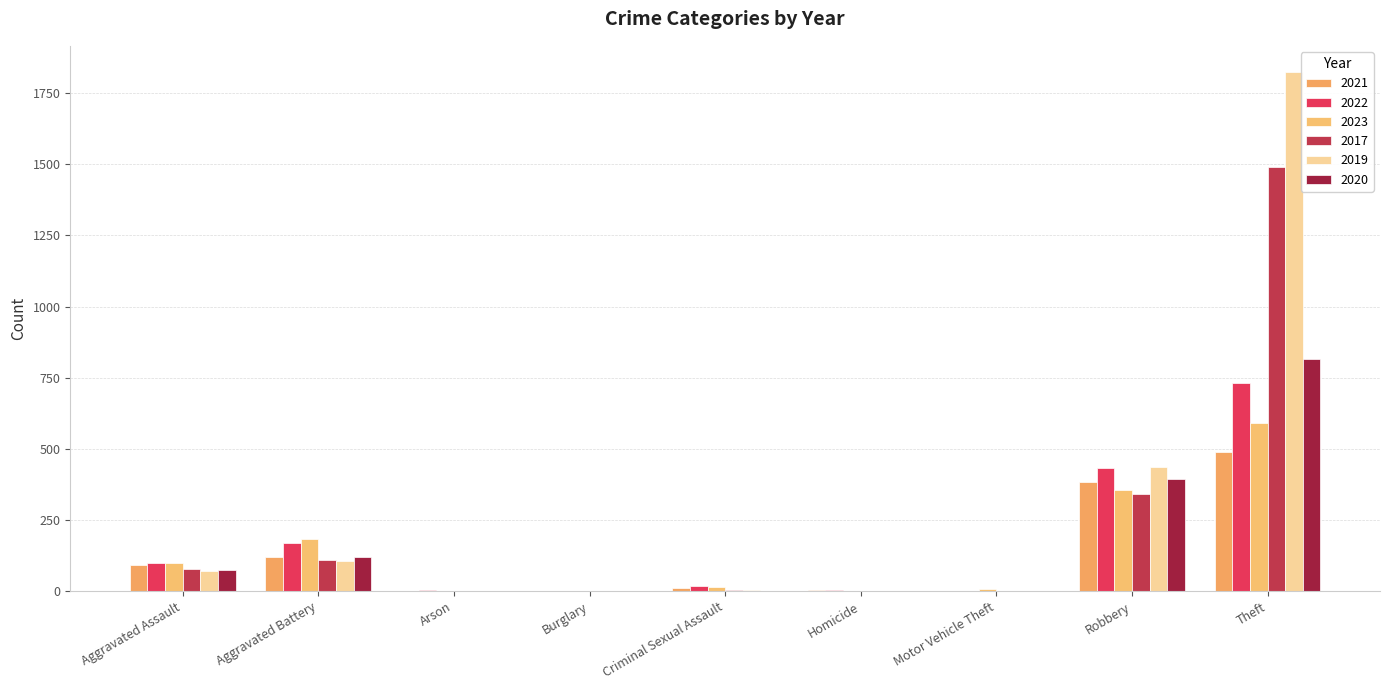

How many groups of bars are there?

9